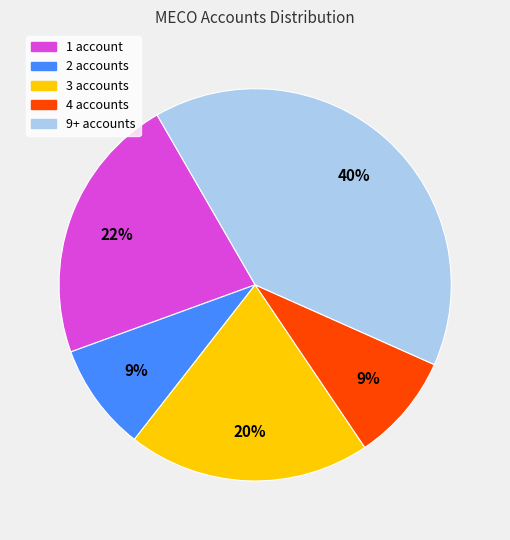

Count the number of slices in the pie.

5